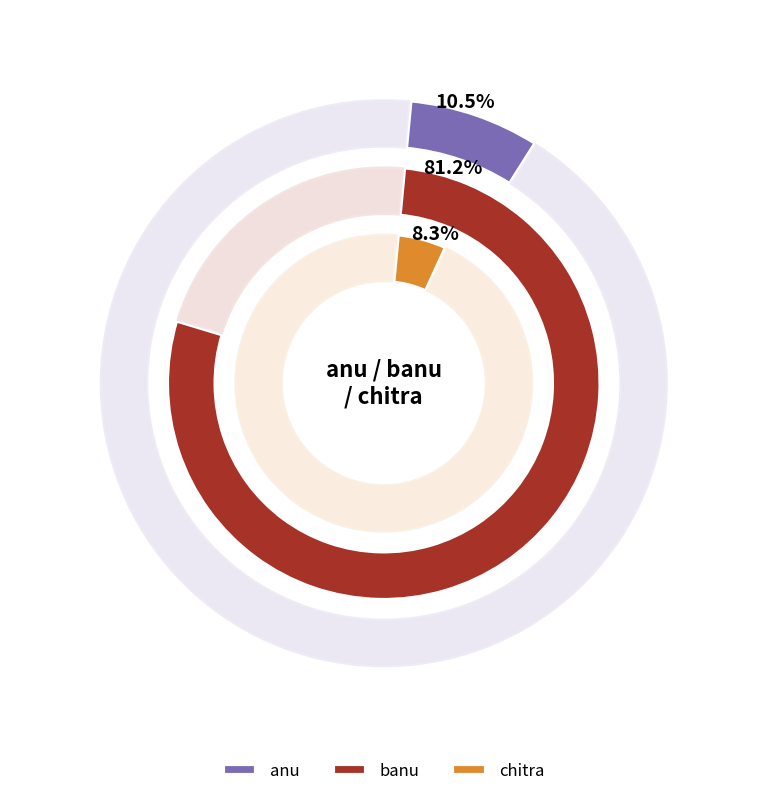

What percentage is the anu slice, to the nearest percent?

10%